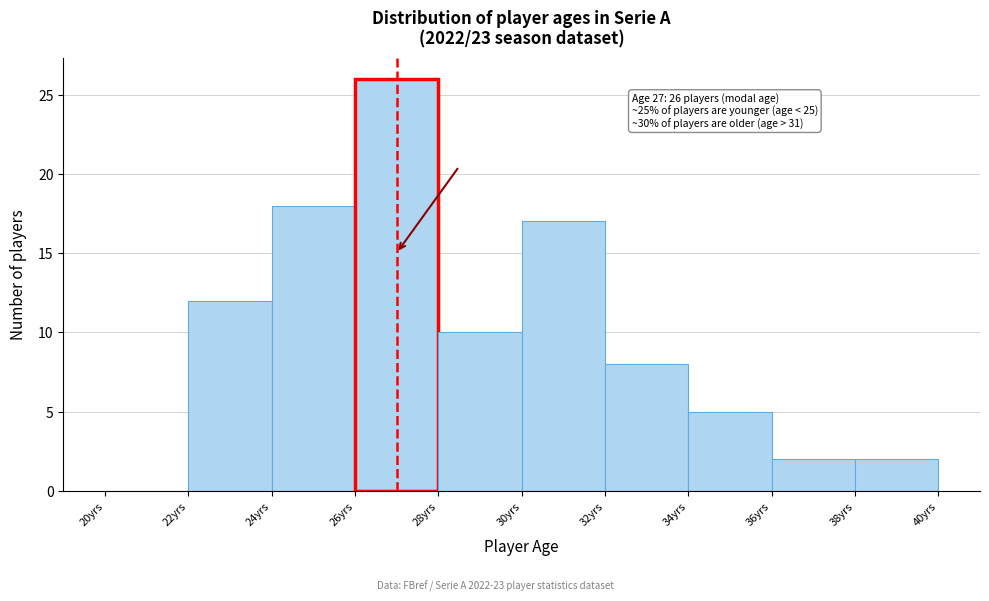

Which range on the x-axis has the tallest bar?

26 to 28